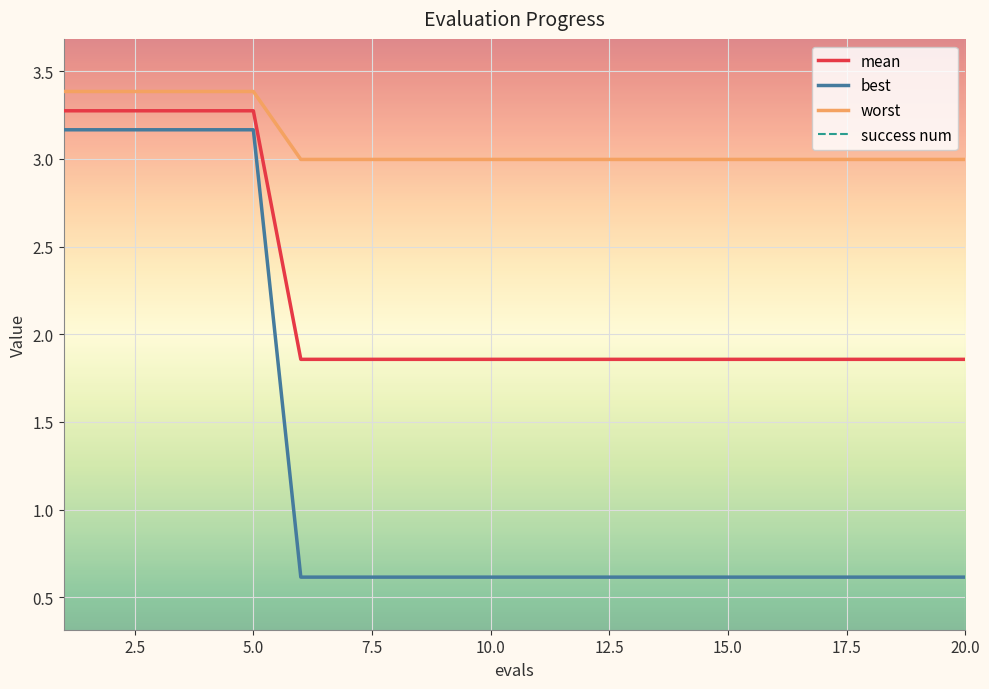

Is it true that best equals 0.6 at 15.0?

True